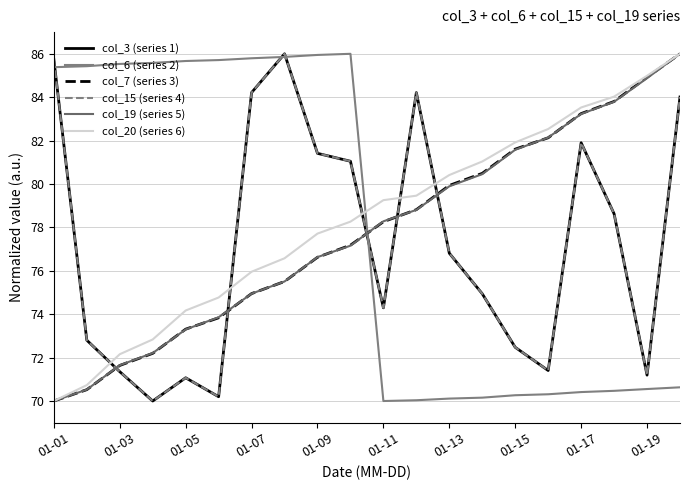

Does the chart have visible grid lines?

Yes